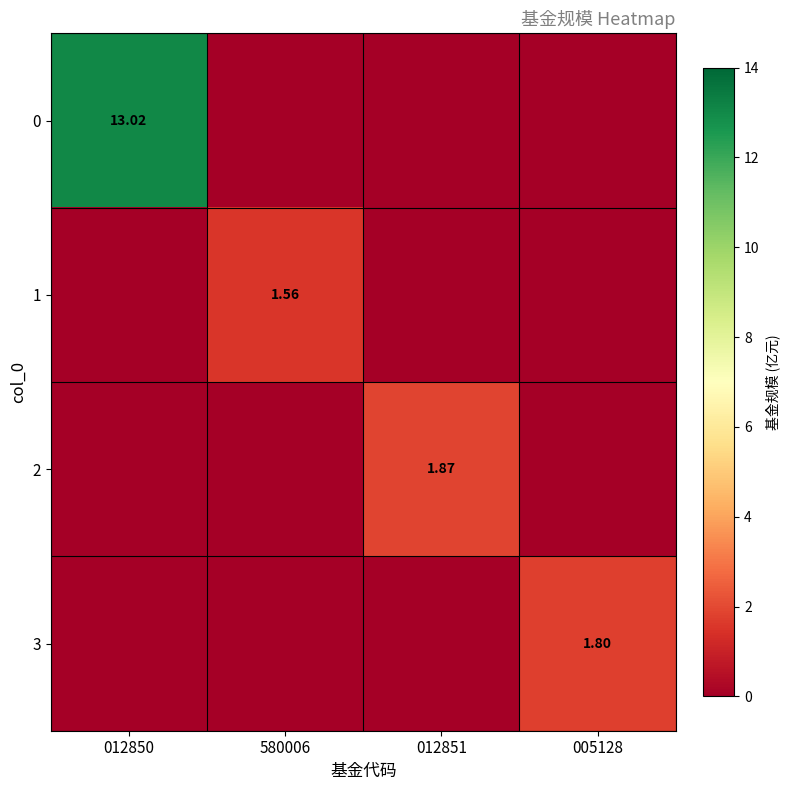

At how many categories does at least one series exceed 6?

1